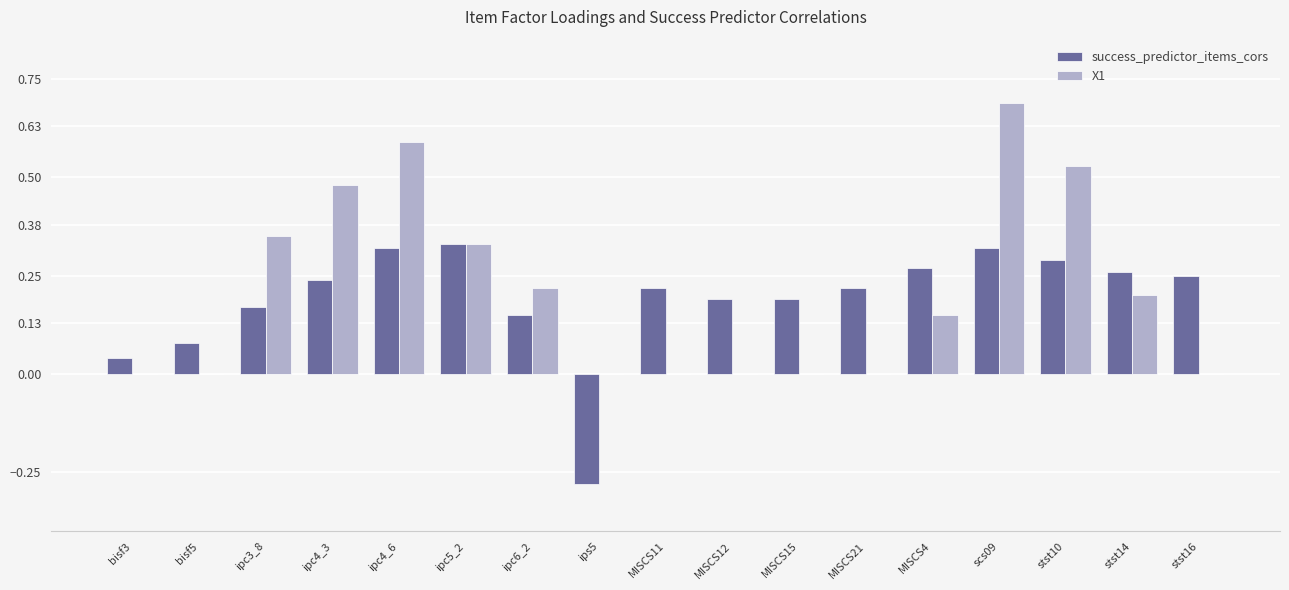

At which category does the chart reach its peak across all series?

scs09